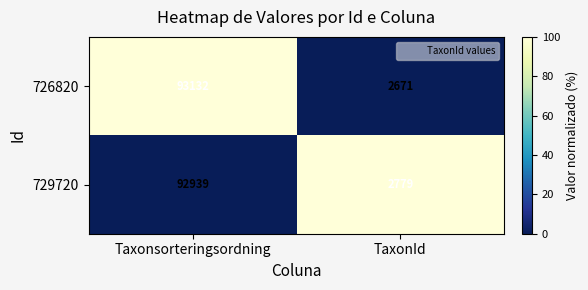

The value of 726820 at Taxonsorteringsordning is 32972. True or false?

False